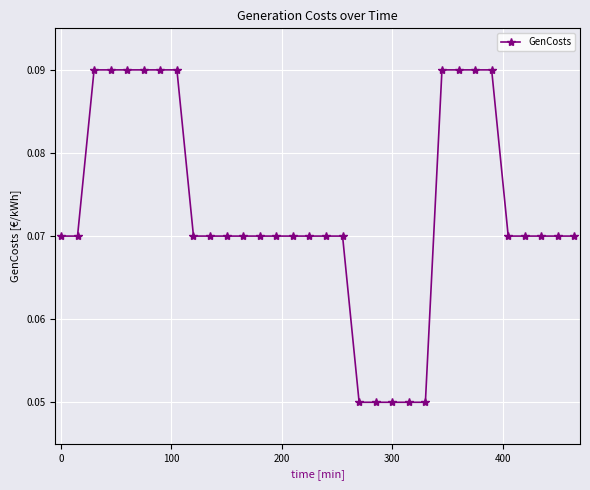

How many values are between 0 and 1?

32